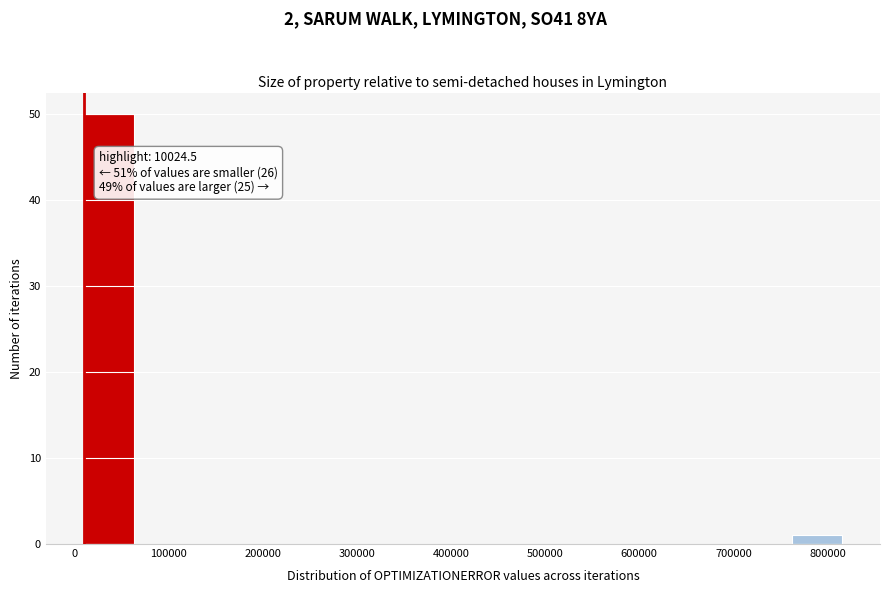

Which range on the x-axis has the tallest bar?

10000 to 60000